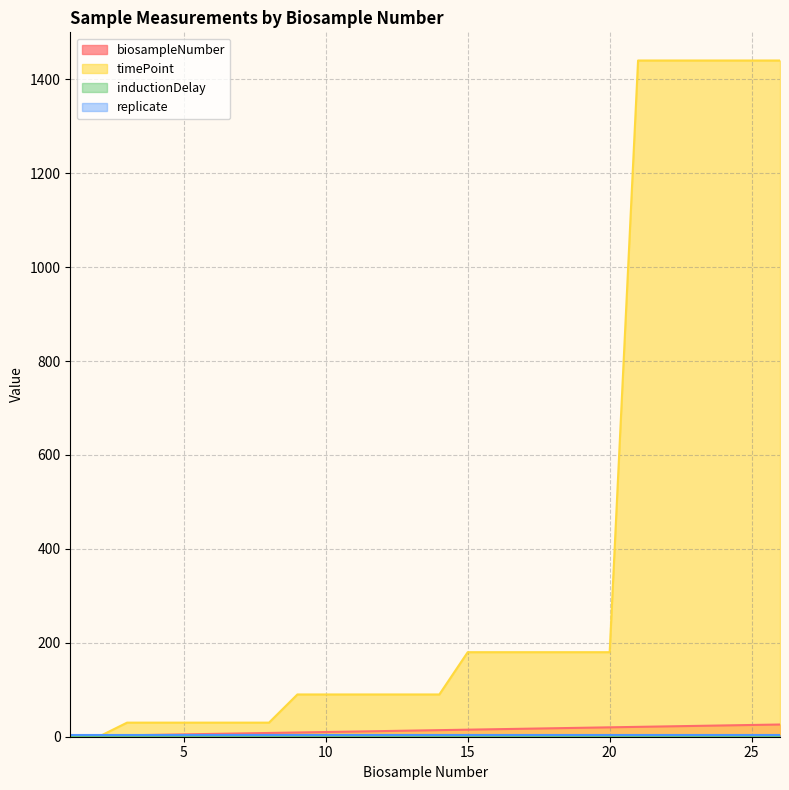

Count the number of data series in this chart.

4